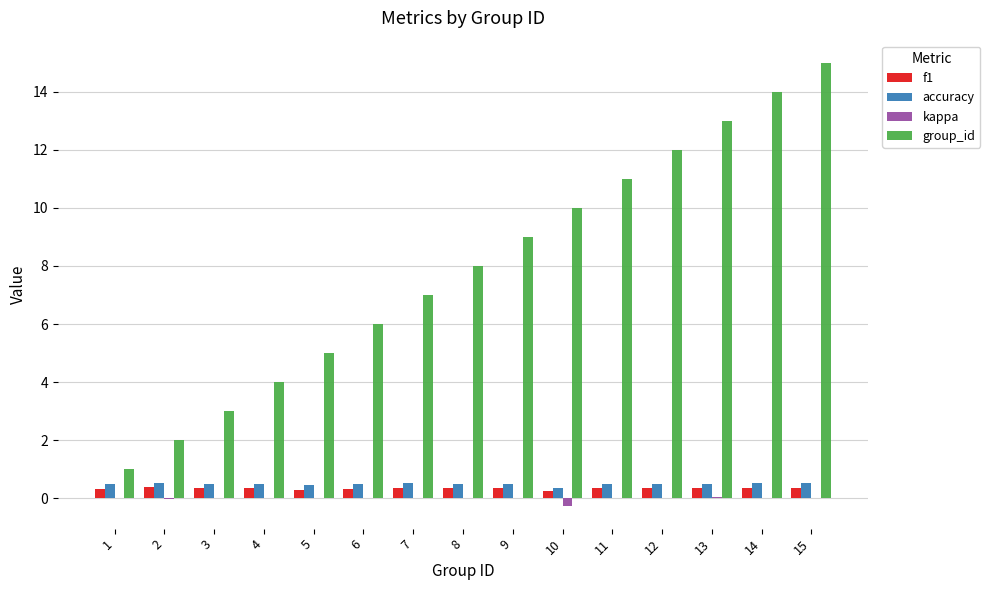

Which series has the largest total across all categories?

group_id